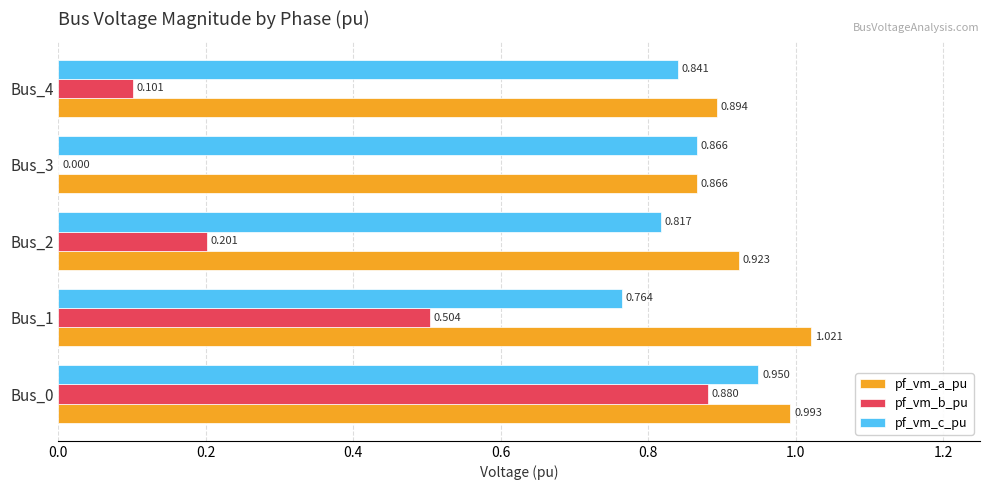

Where is pf_vm_b_pu nearest to the value 0?

Bus_3